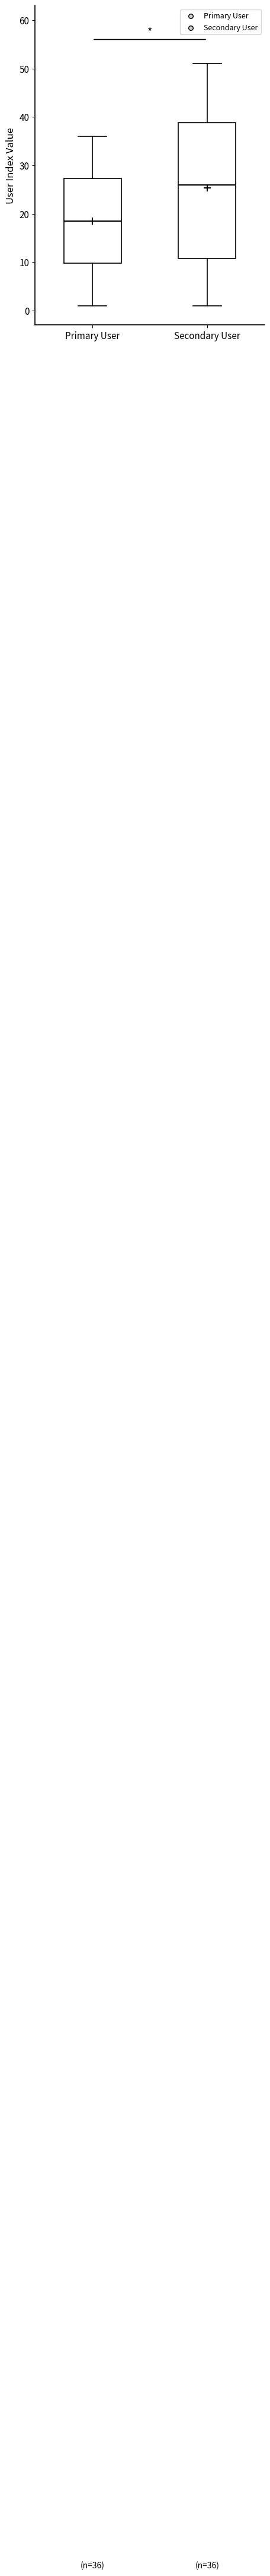

Comparing the boxes themselves (not the whiskers), which one is the tallest?

Secondary User